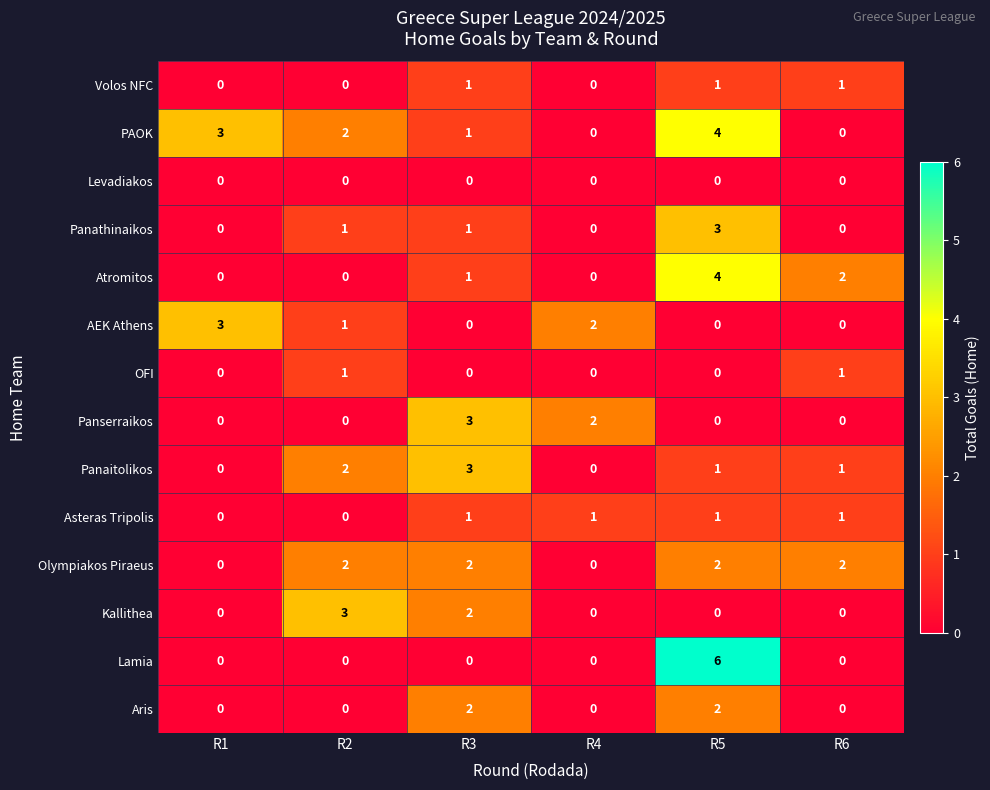

How many categories are shown in the chart?

6